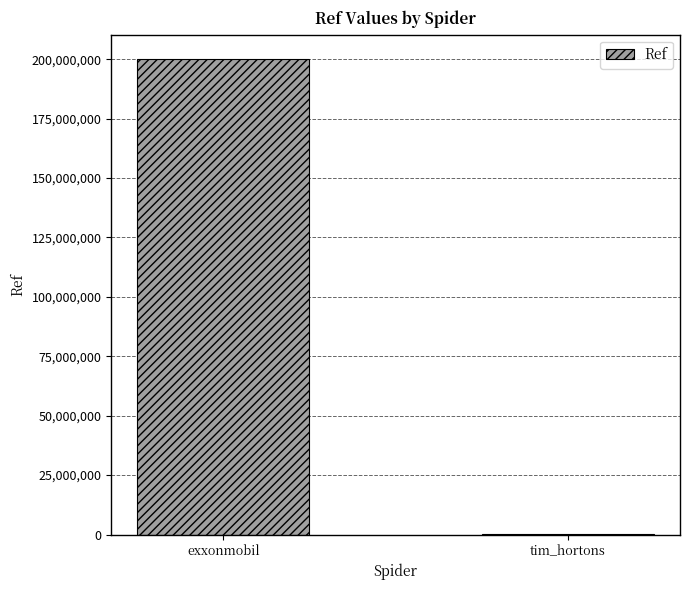

Is it true that the value at tim_hortons is 102536?

True